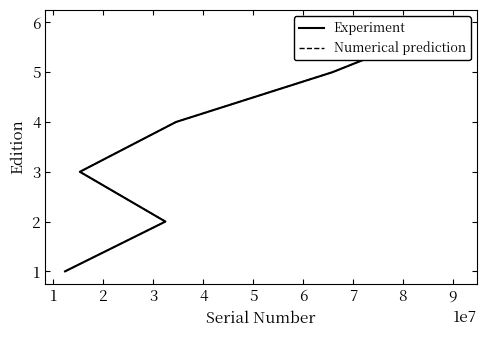

Where does the Numerical prediction series first go above 4?

4